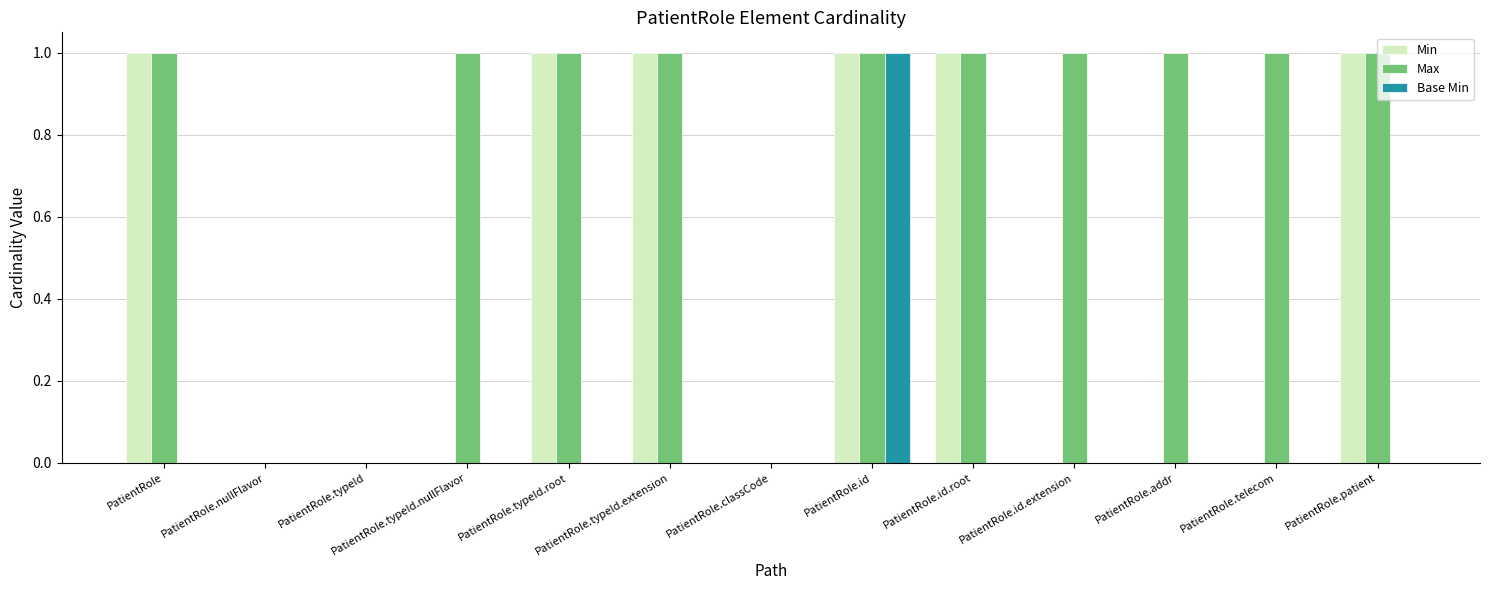

Which series changed the most between PatientRole and PatientRole.id?

Base Min